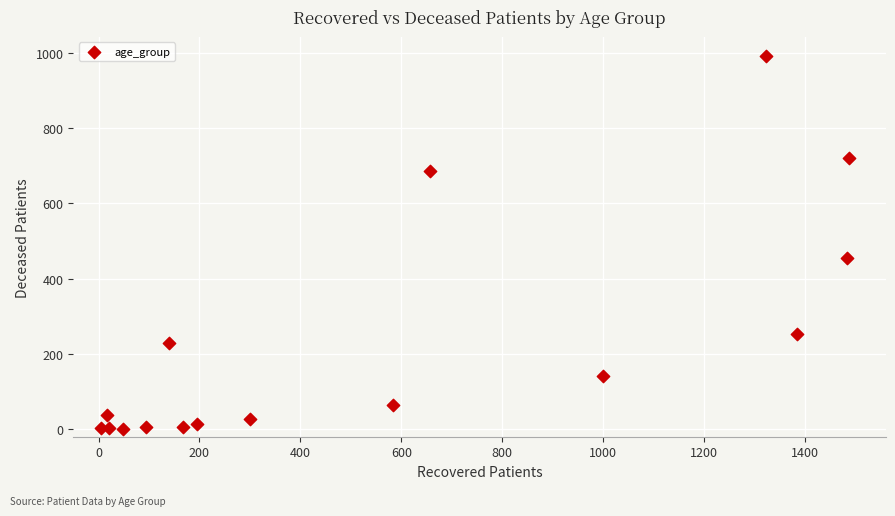

What is the range of X values (max minus min)?

1482